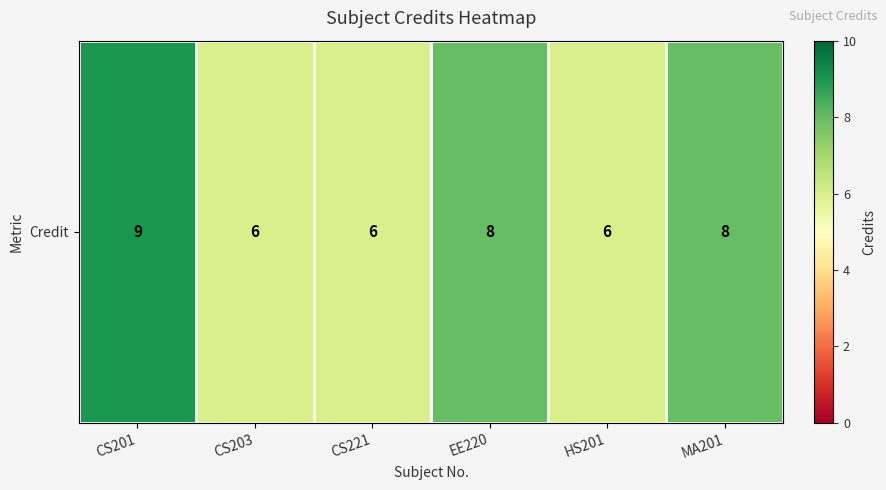

The chart shows a value of 14 at CS201. True or false?

False